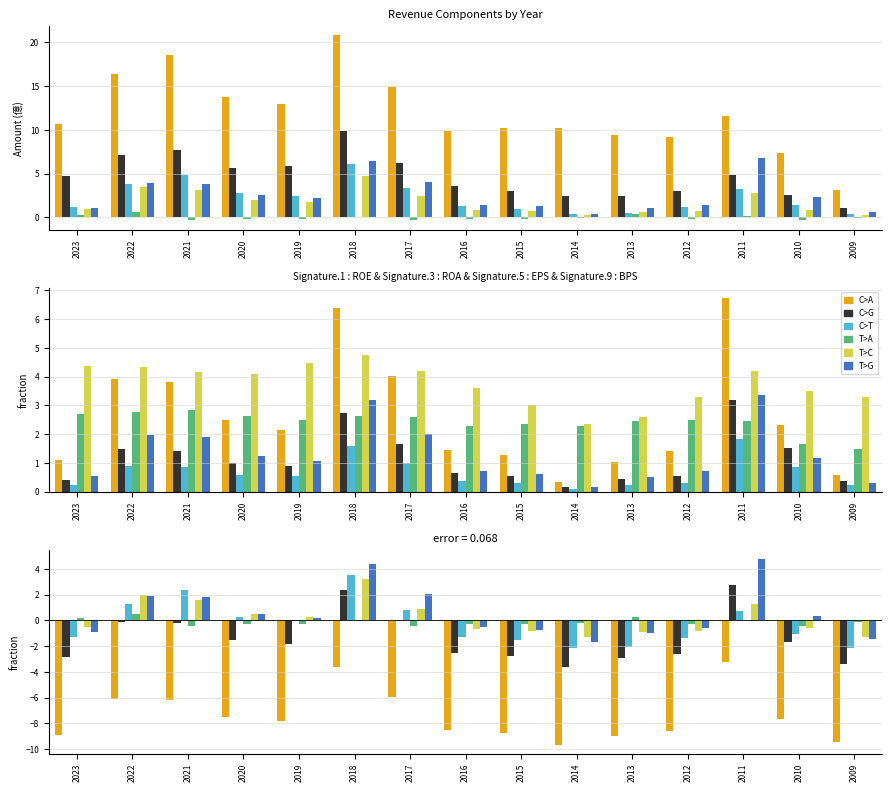

What is the spread (max minus min) of values at 2009?

9.3